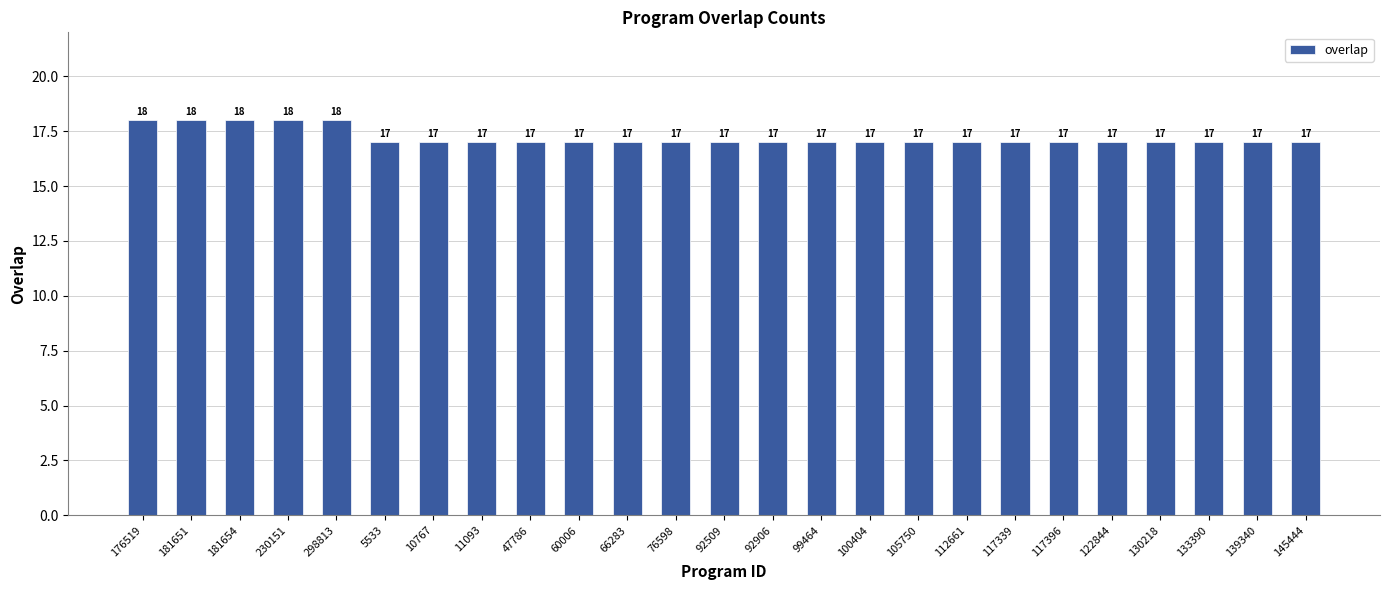

What is the label of the 13th bar from the left?

92509